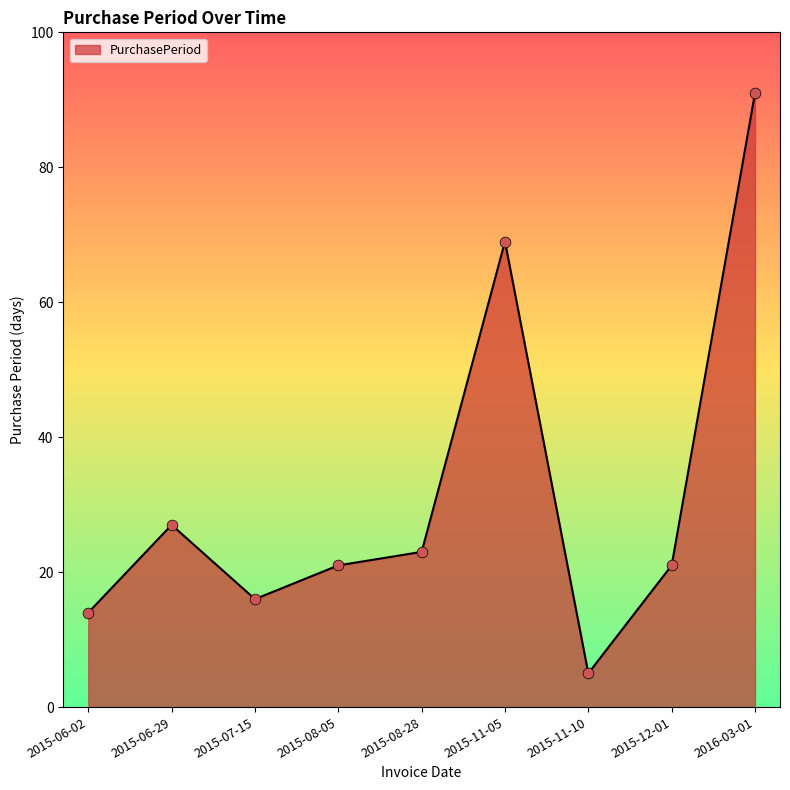

What is the ratio of the value at 2015-07-15 to the value at 2015-08-05?

0.8